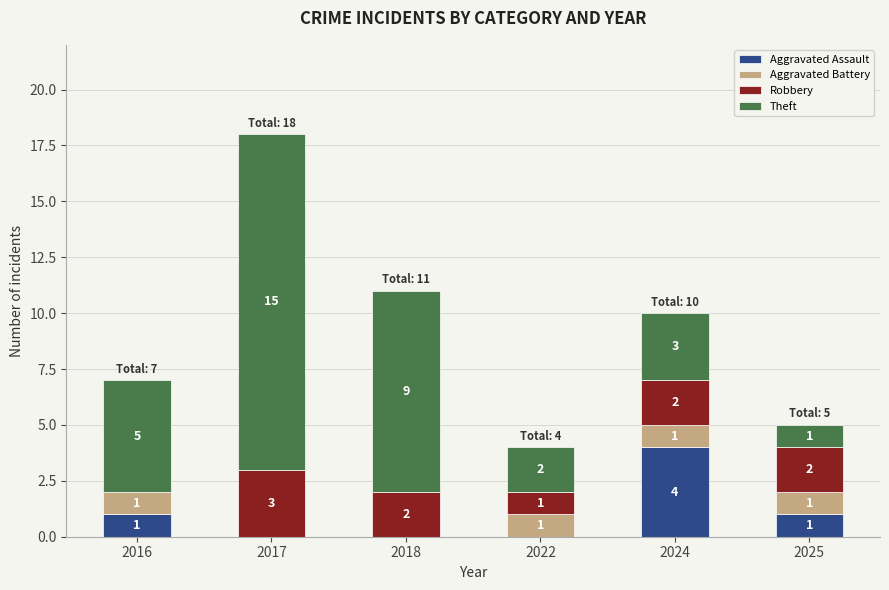

At which category is the sum across all series the highest?

2017